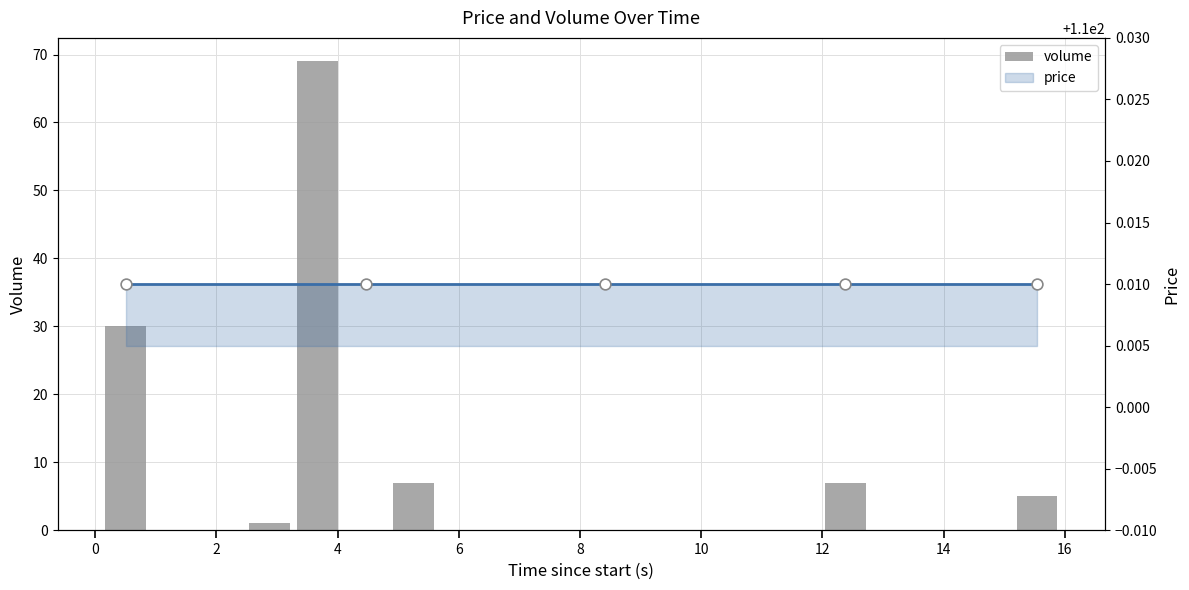

At how many categories does at least one series exceed 72?

20